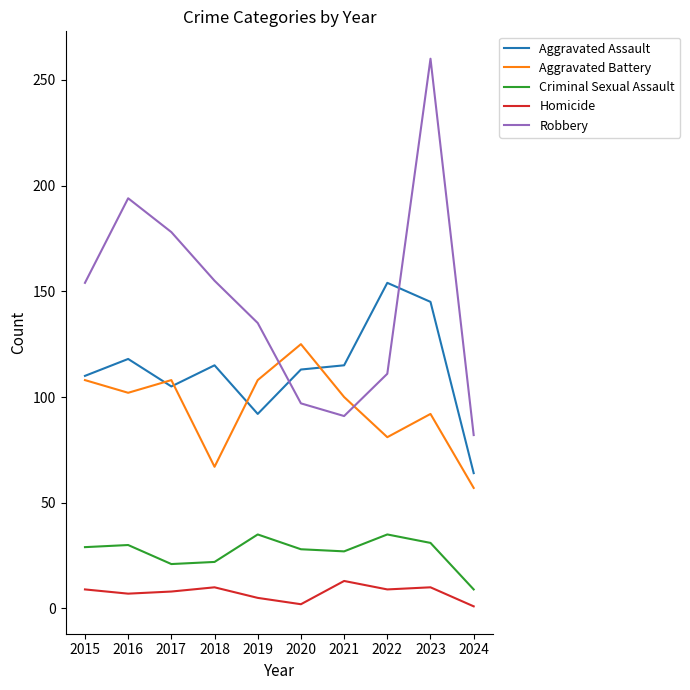

Between 2015 and 2020, which series saw the biggest shift?

Robbery